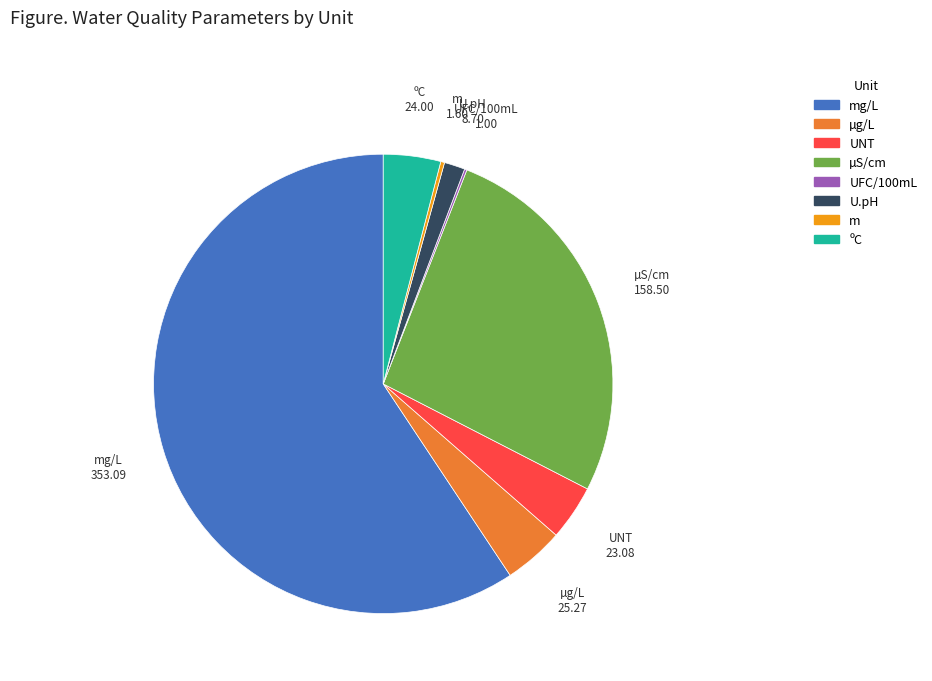

Does any single category account for the majority?

Yes